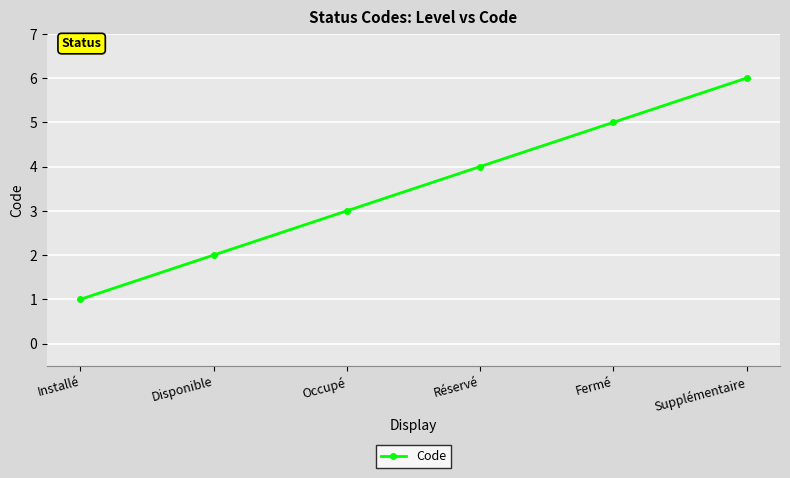

At which label is the value closest to 3?

Occupé